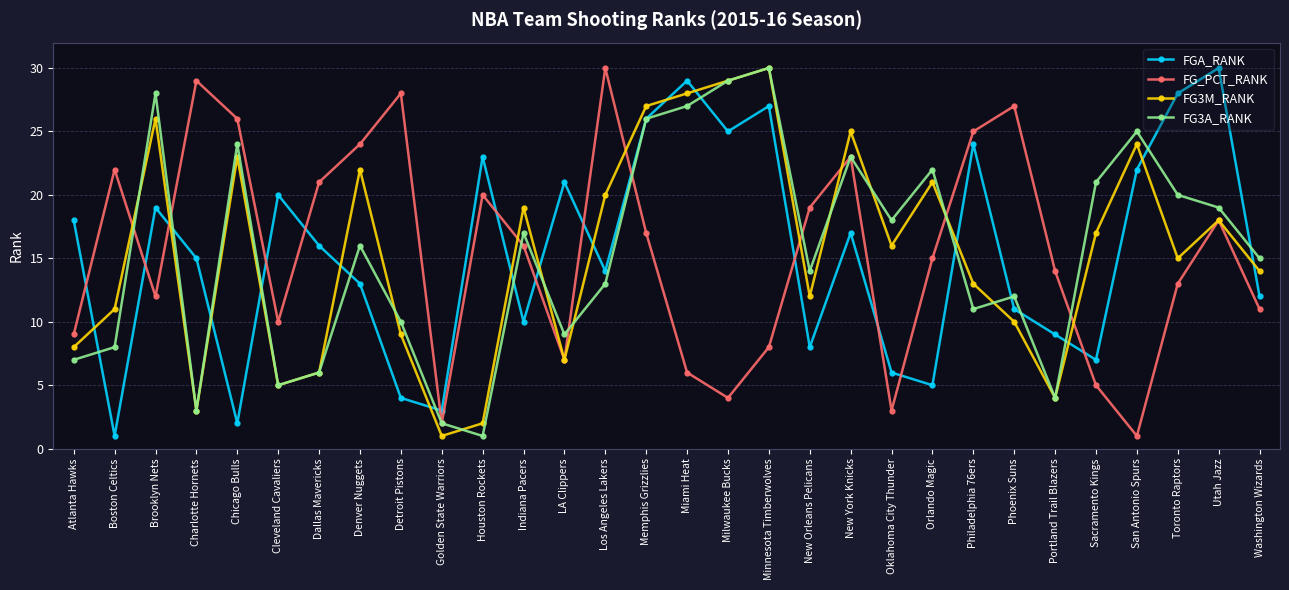

The value of FG3A_RANK at Charlotte Hornets is 3. True or false?

True